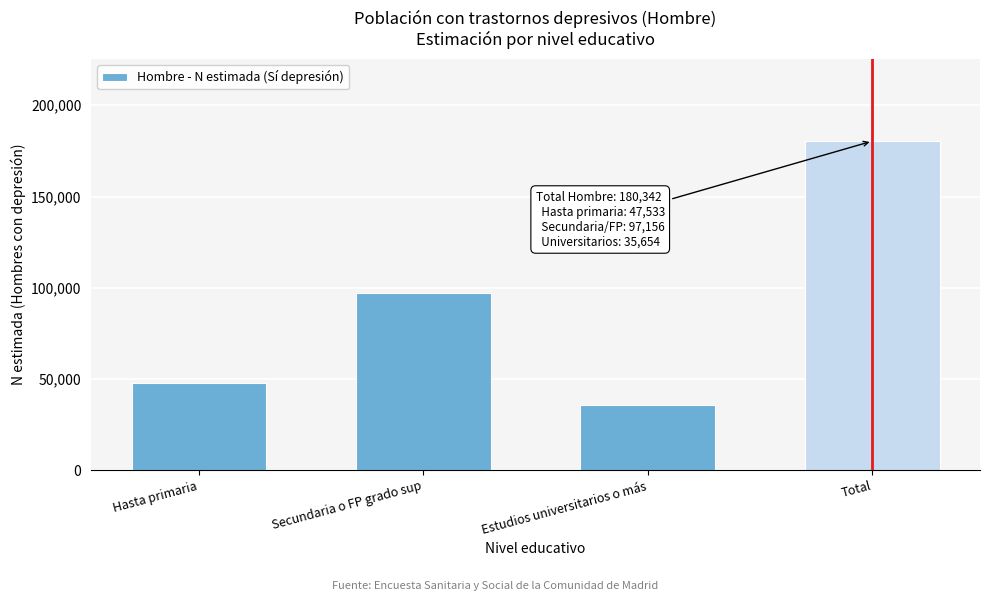

Reading left to right, list all the values displayed in this chart.

Hasta primaria=47533	Secundaria o FP grado sup=97156	Estudios universitarios o más=35654	Total=180342